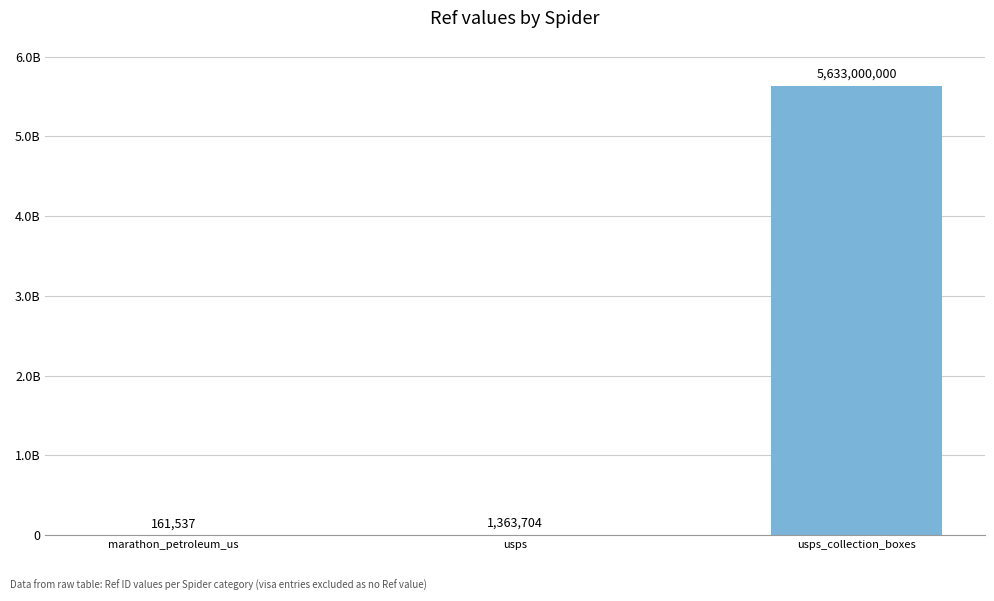

What is the maximum value shown in the chart?

5633000000